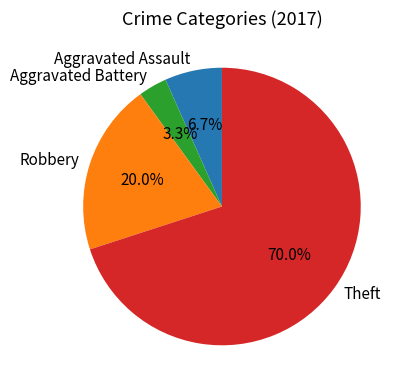

Which slice is the largest?

Theft